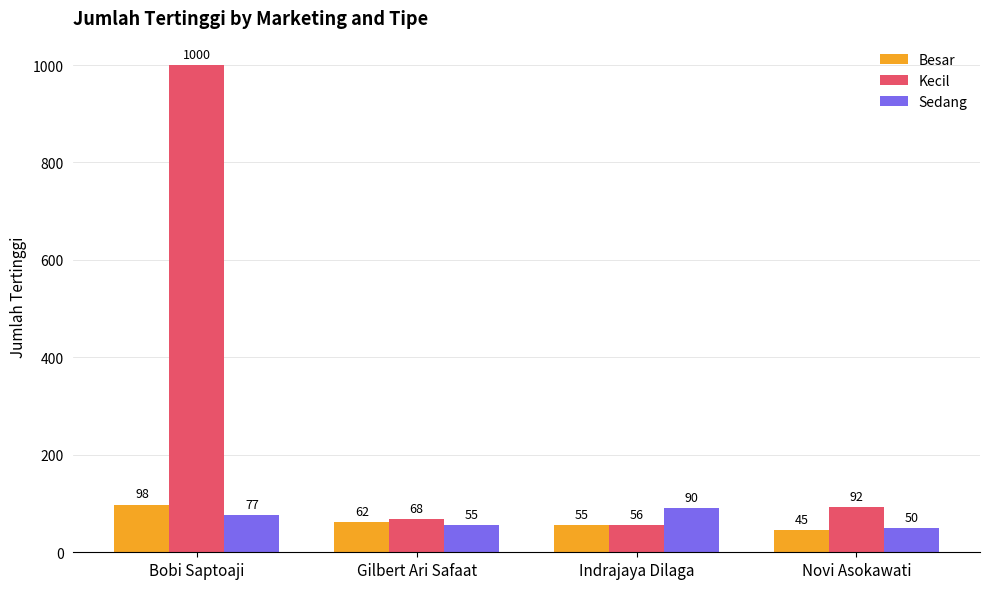

At how many categories does at least one series exceed 718?

1